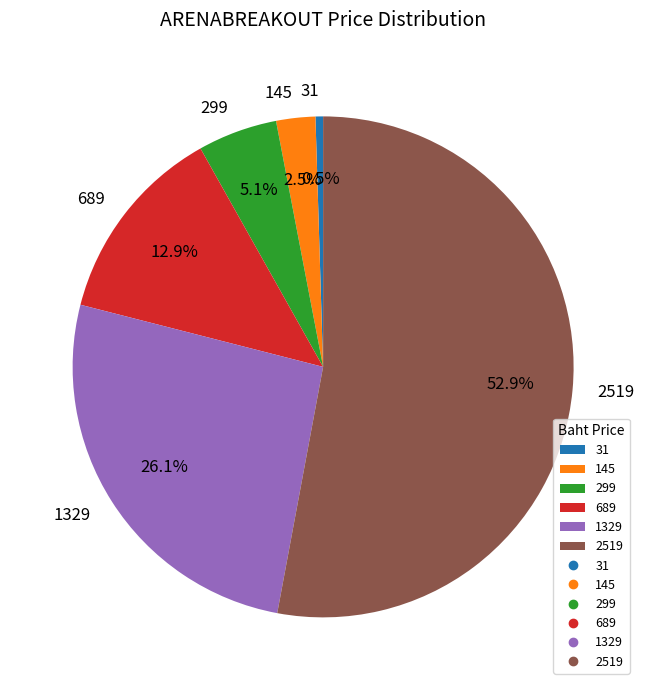

To the nearest percent, what is the average slice percentage?

17%